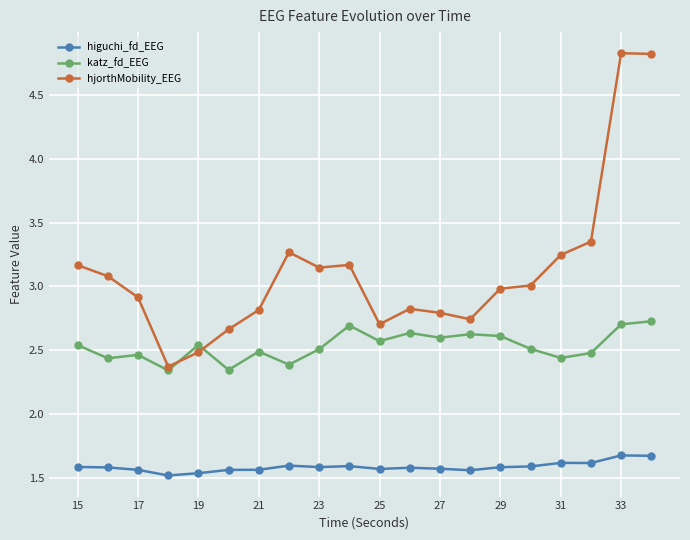

What is the minimum value shown in the chart?

1.5